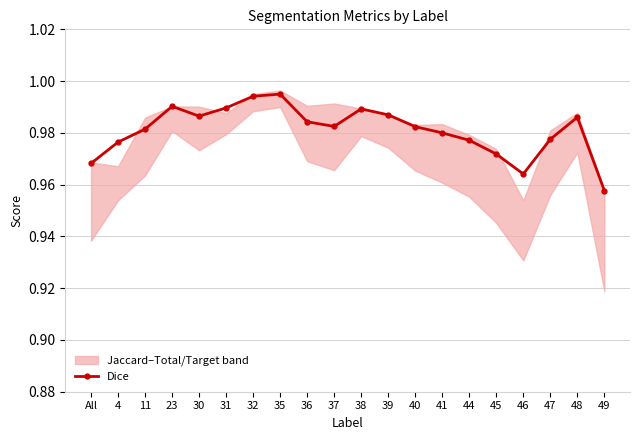

True or false: the data shows 1.0 at 40.

True